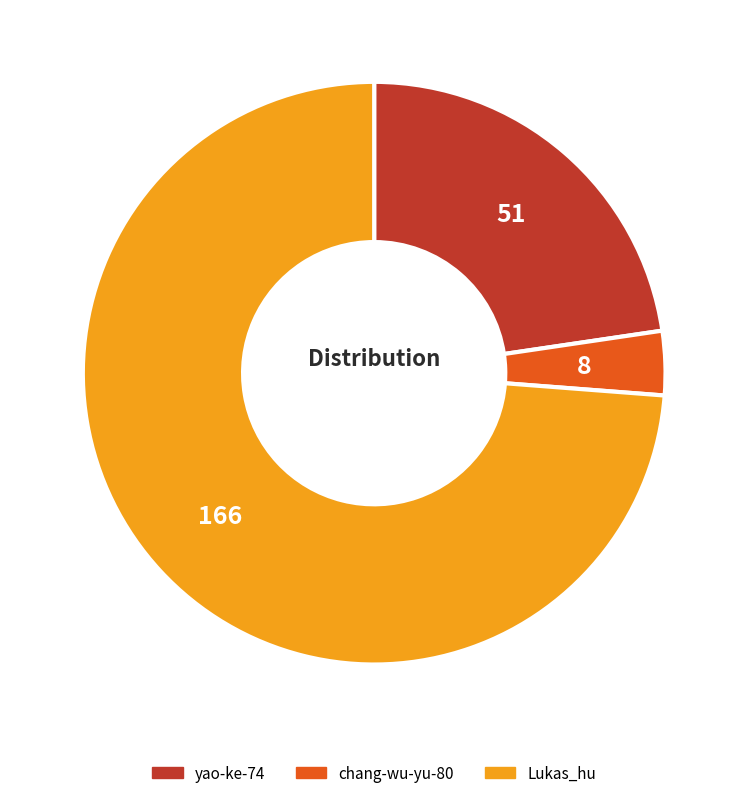

Rank the categories by value from highest to lowest.

Lukas_hu, yao-ke-74, chang-wu-yu-80